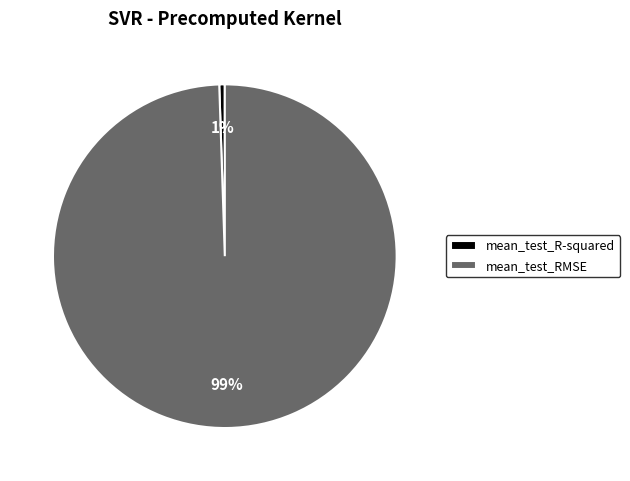

To the nearest percent, what is the combined percentage of mean_test_RMSE and mean_test_R-squared?

100%